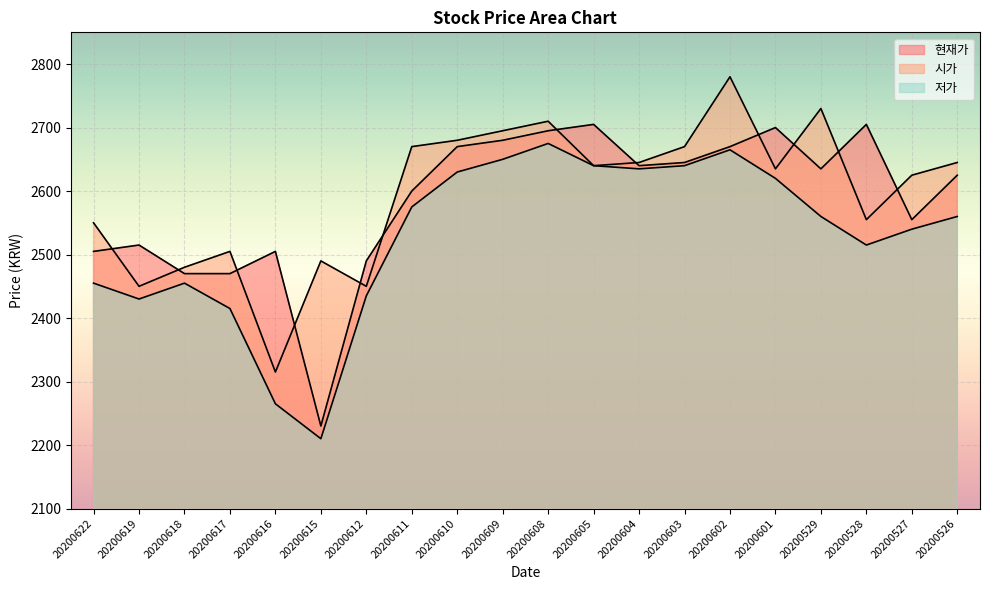

How many interior local valleys does the 현재가 series have?

4